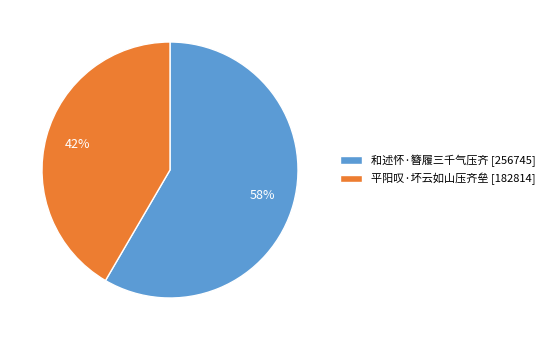

Combined, do 平阳叹·坏云如山压齐垒 [182814] and 和述怀·簪履三千气压齐 [256745] account for over 50%?

Yes